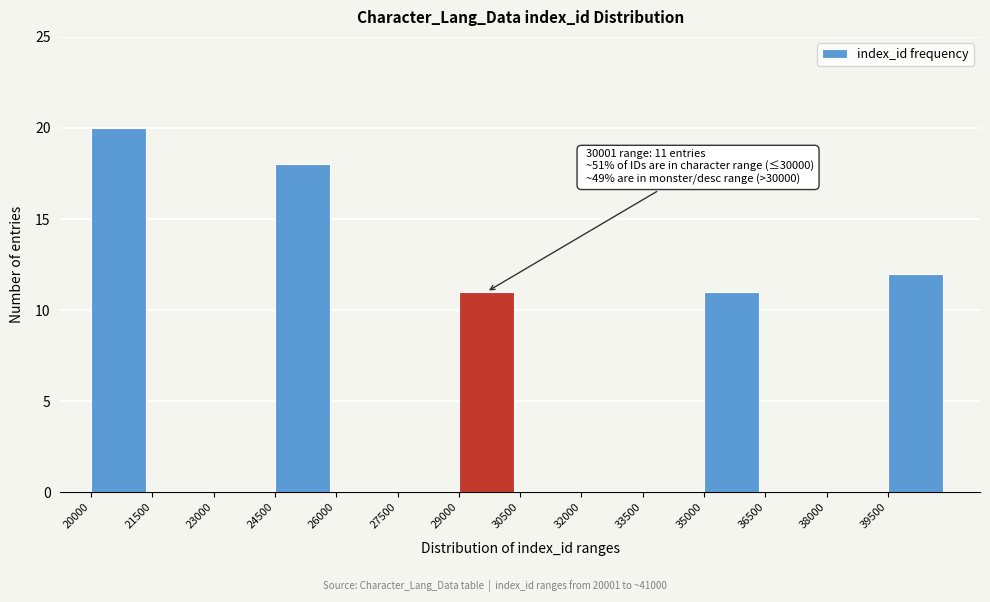

Which range on the x-axis has the tallest bar?

20000 to 21500